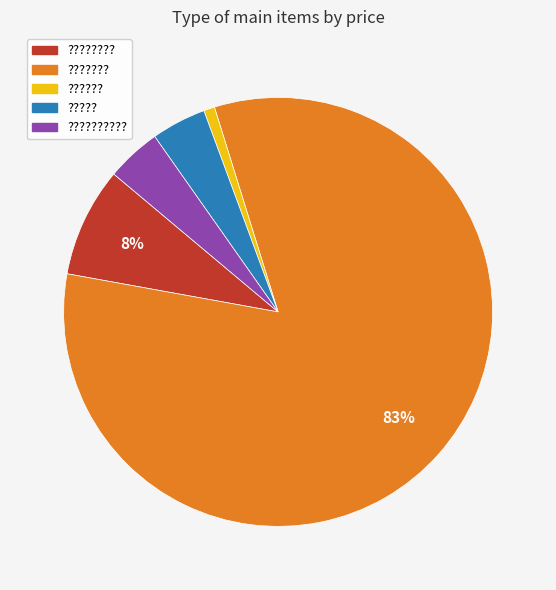

To the nearest percent, what is the difference between the largest and smallest slice percentages?

82%